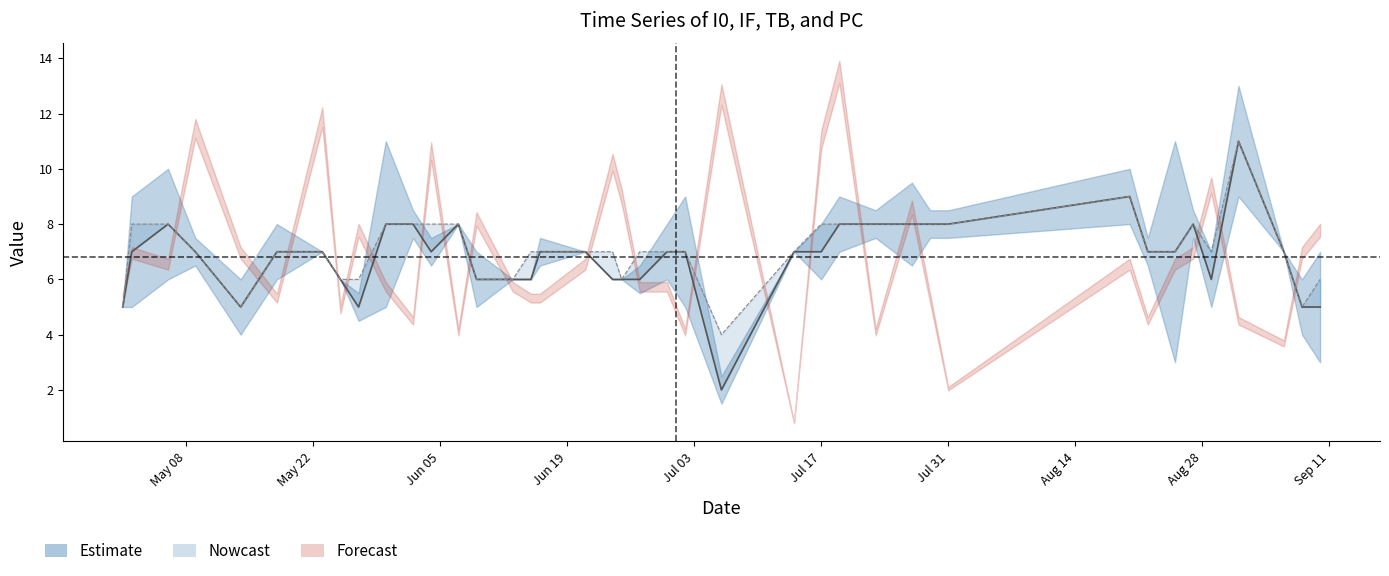

Does the chart display data point markers on the line(s)?

No